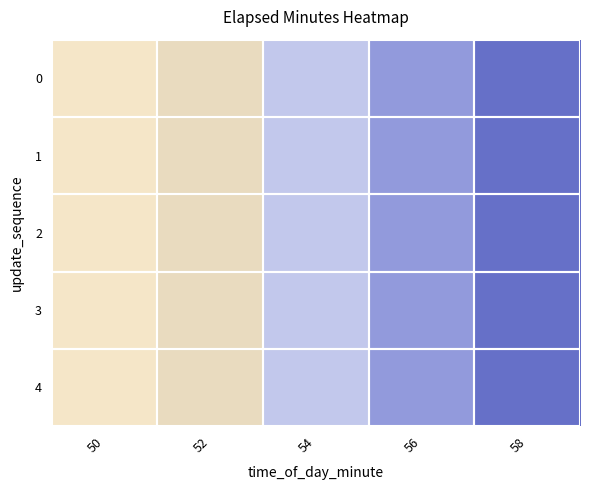

Reading left to right, list all the values displayed in this chart.

0: 50=0.0	52=2.2	54=4.5	56=6.7	58=8.9
1: 50=0.0	52=2.2	54=4.5	56=6.7	58=8.9
2: 50=0.0	52=2.2	54=4.5	56=6.7	58=8.9
3: 50=0.0	52=2.2	54=4.5	56=6.7	58=8.9
4: 50=0.0	52=2.2	54=4.5	56=6.7	58=8.9